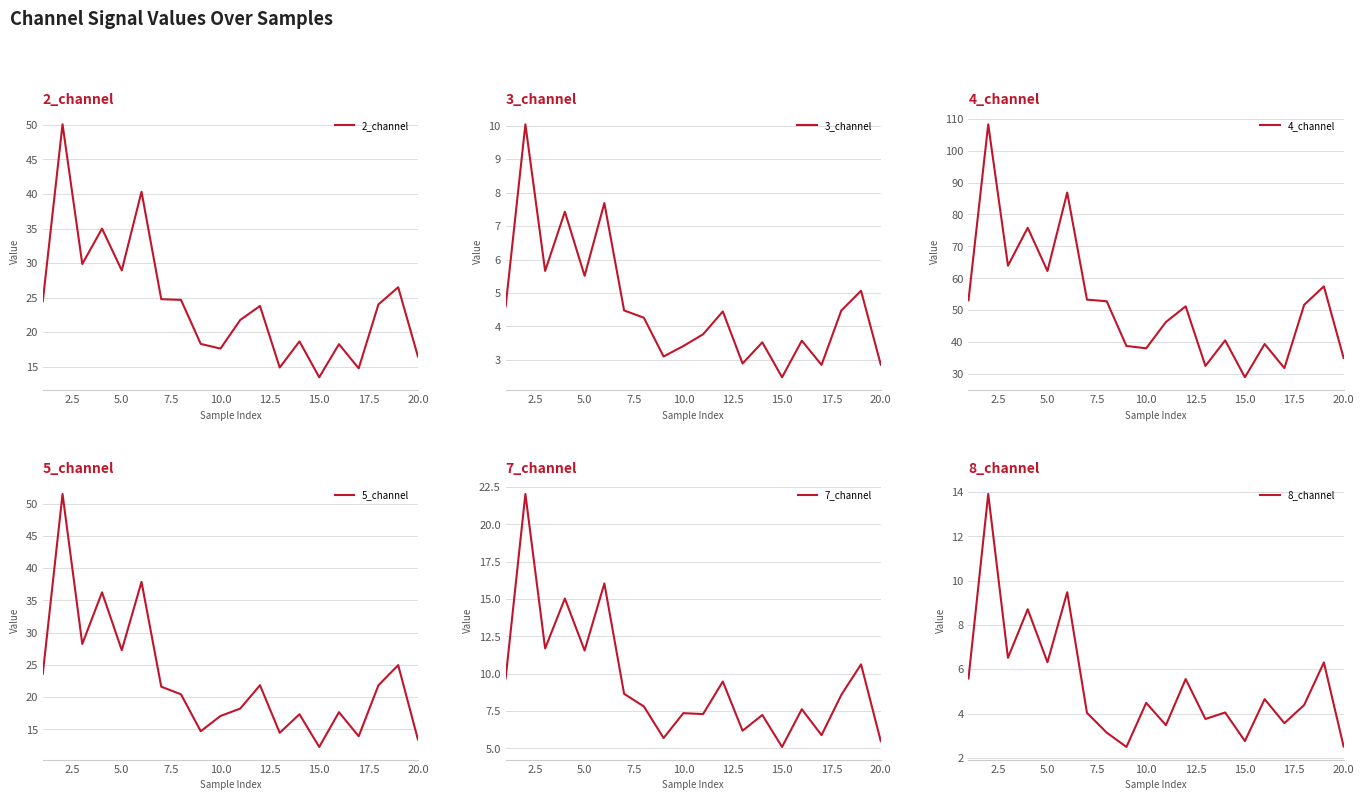

What are all the series names shown in the legend?

2_channel, 3_channel, 4_channel, 5_channel, 7_channel, 8_channel